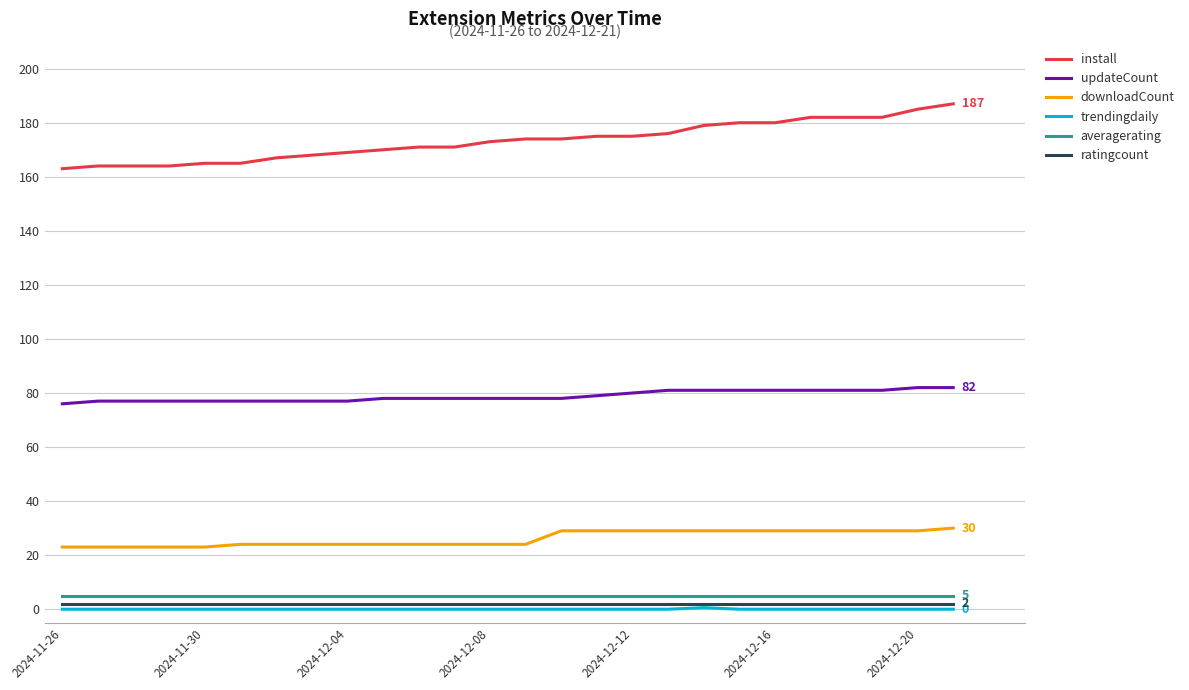

What is the minimum value for install?

163.0